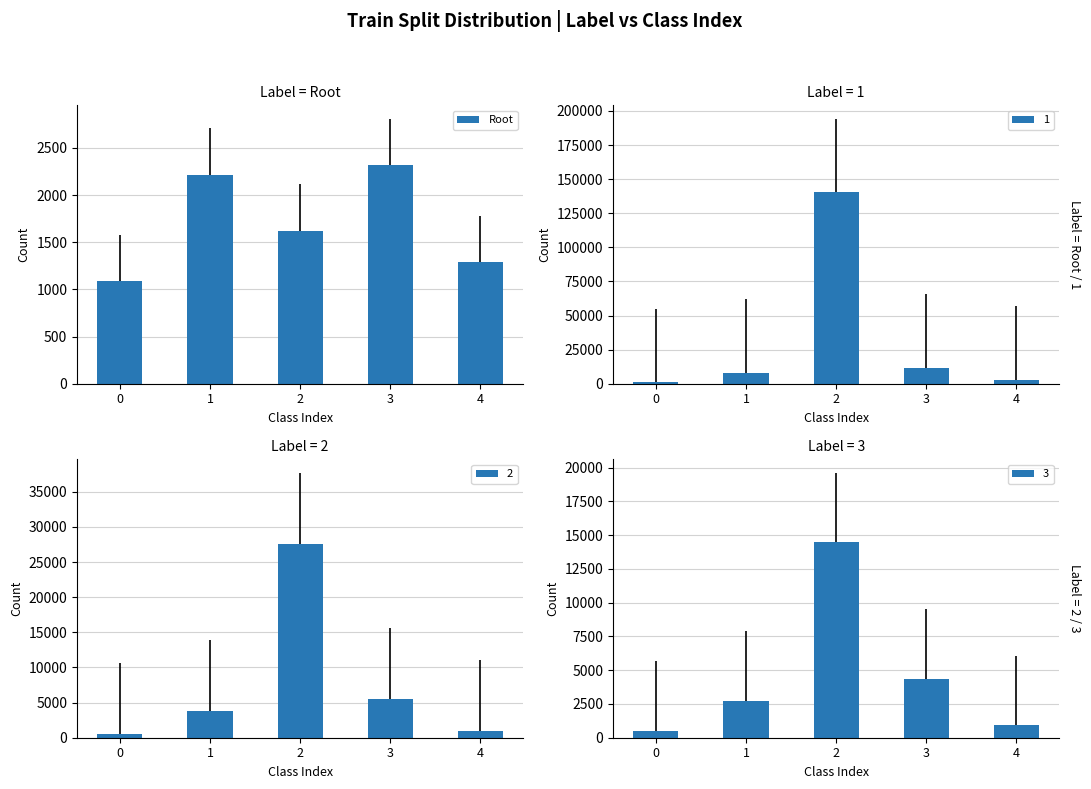

List the labels in order of Root value, largest first.

3, 1, 2, 4, 0